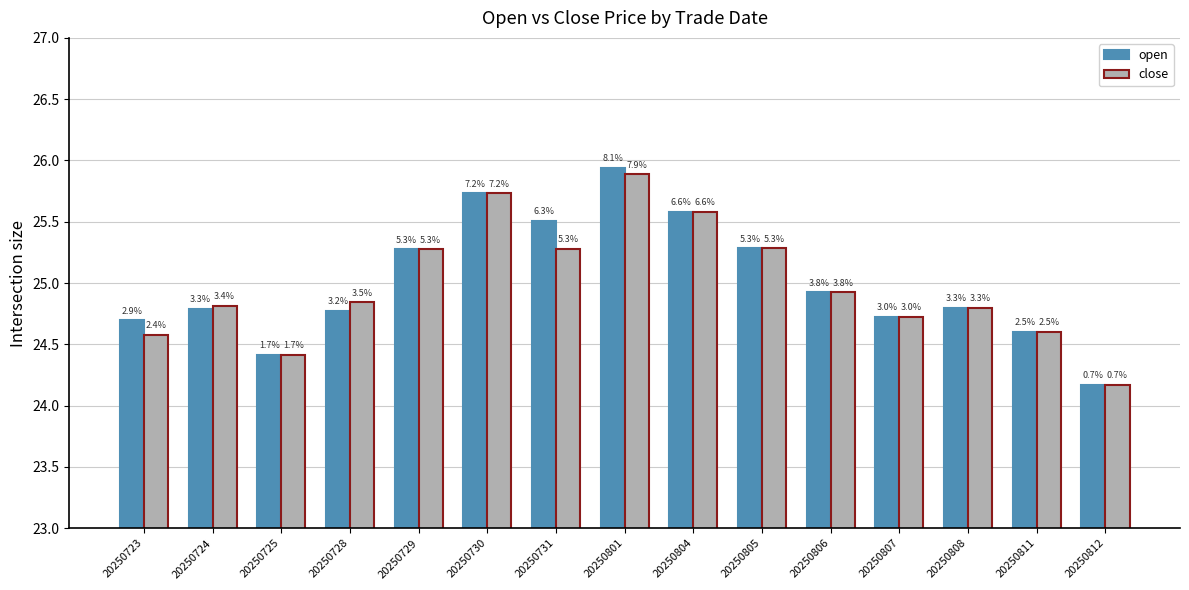

Which series has the widest spread of values?

open